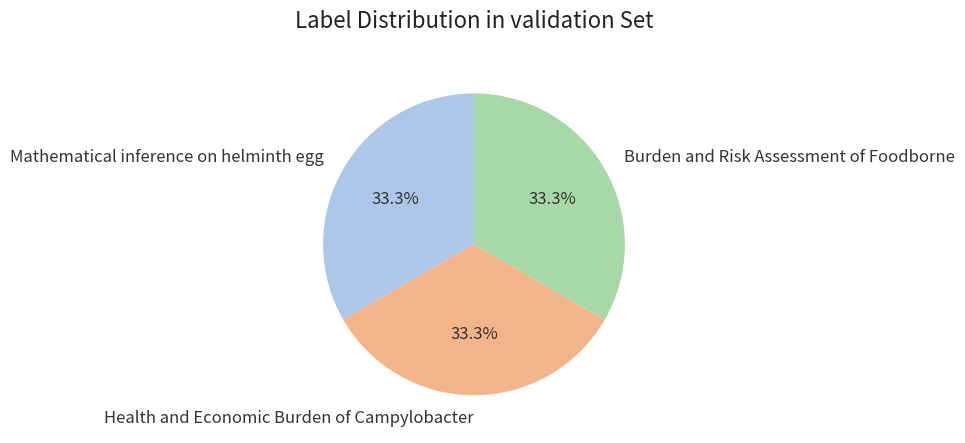

True or false: Health and Economic Burden of Campylobacter accounts for 33% of the total.

True